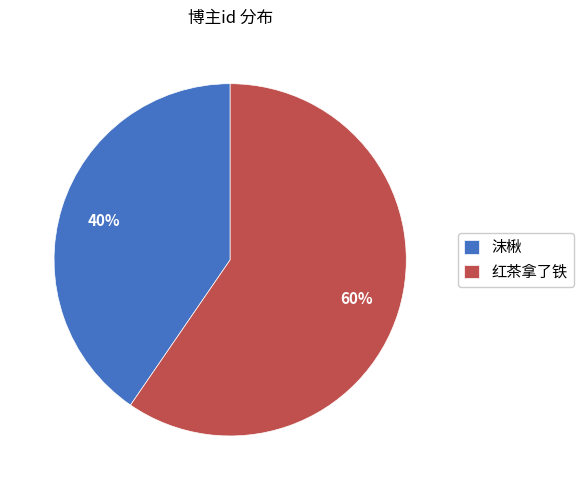

Which slice represents more than half of the pie?

红茶拿了铁